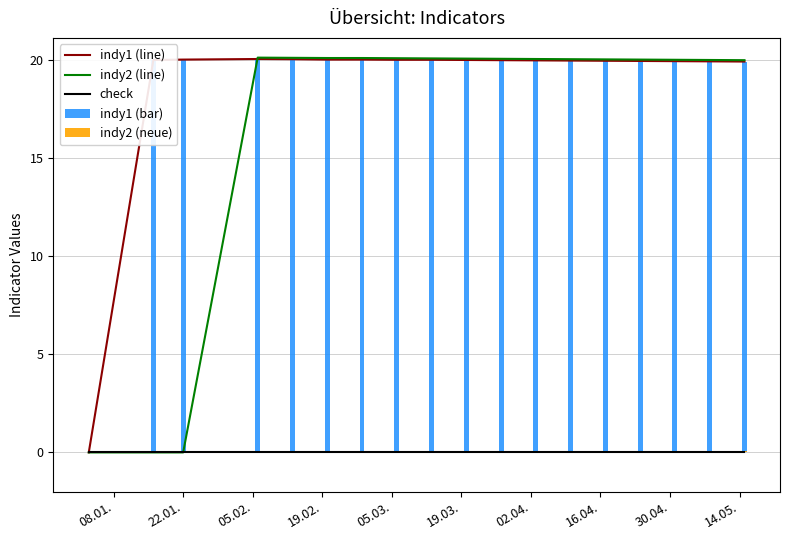

What is the average value of the indy1 (bar) series?

18.9